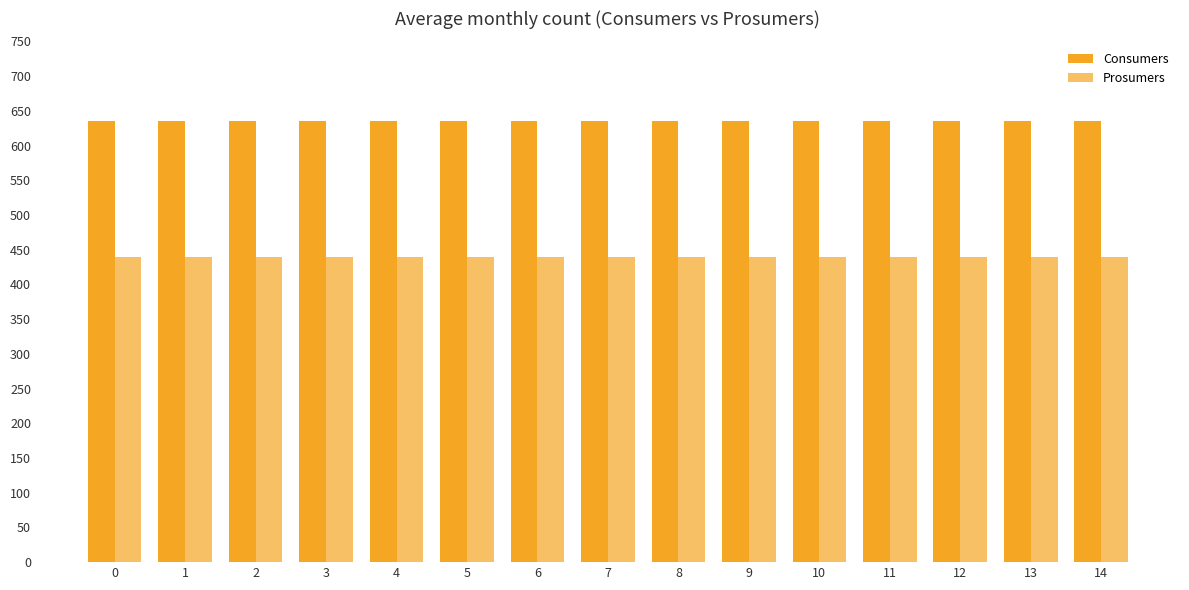

What is the spread (max minus min) of values at 1?

195